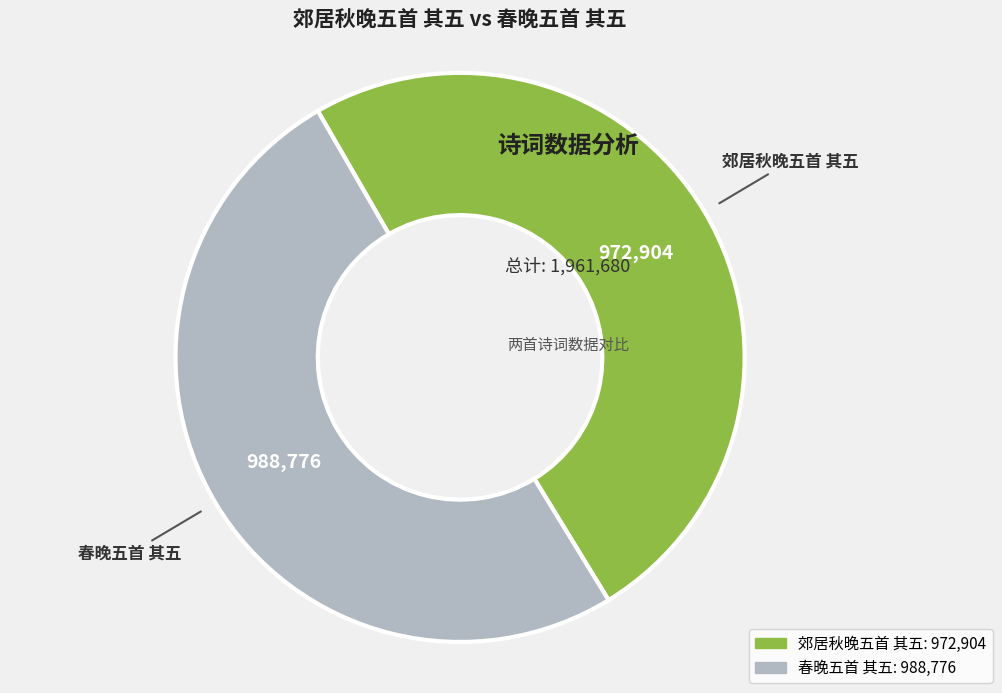

Rank the categories by value from lowest to highest.

郊居秋晚五首 其五, 春晚五首 其五